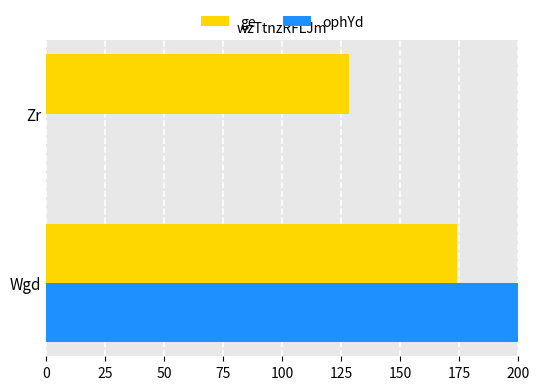

What is the maximum value for ge?

174.0